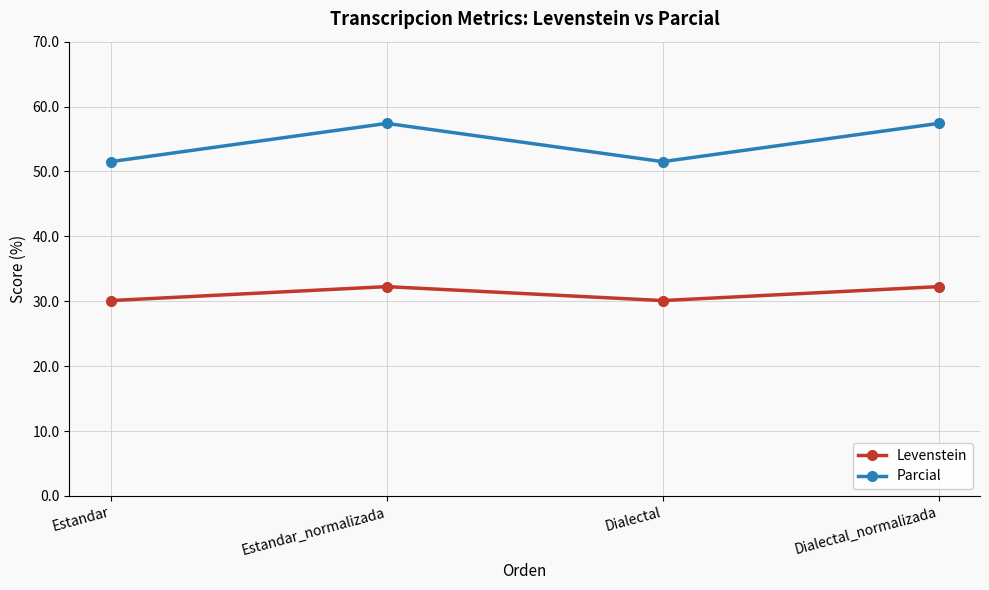

Between Estandar and Estandar_normalizada, which series saw the biggest shift?

Parcial